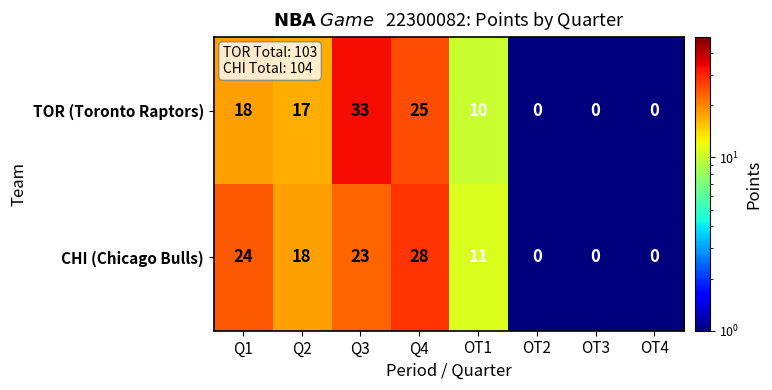

What is the difference between the second highest and second lowest values in the TOR (Toronto Raptors) series?

25